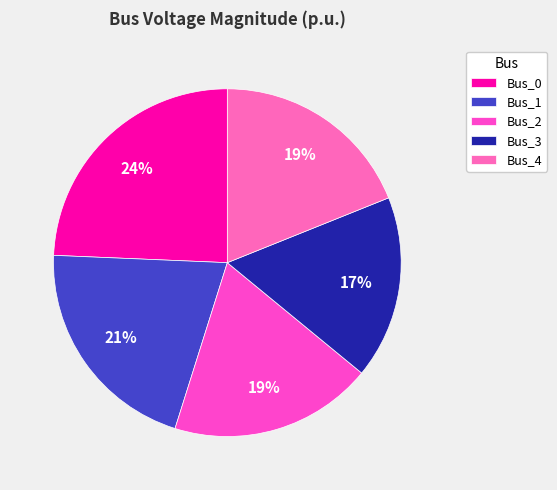

Rank the categories by value from highest to lowest.

Bus_0, Bus_1, Bus_4, Bus_2, Bus_3